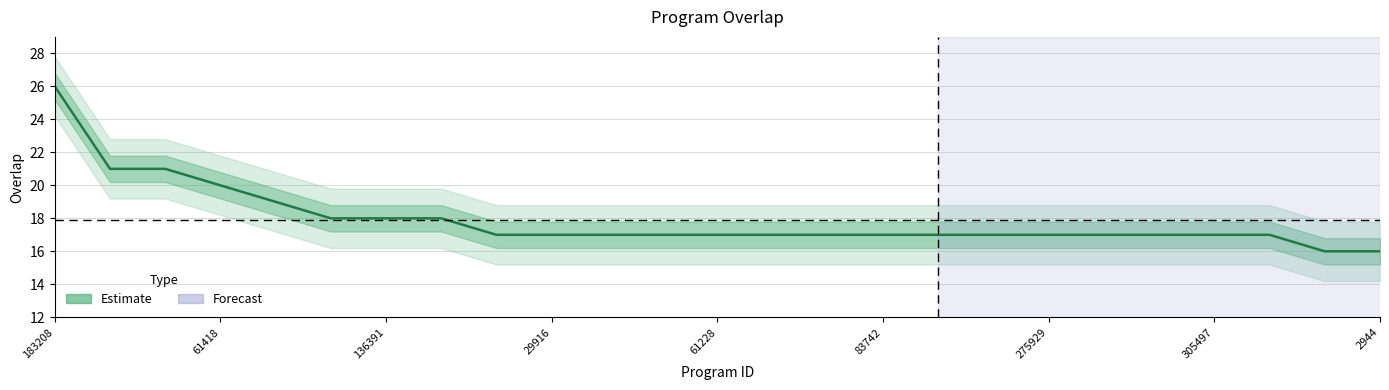

At which category does the chart reach its peak across all series?

183208